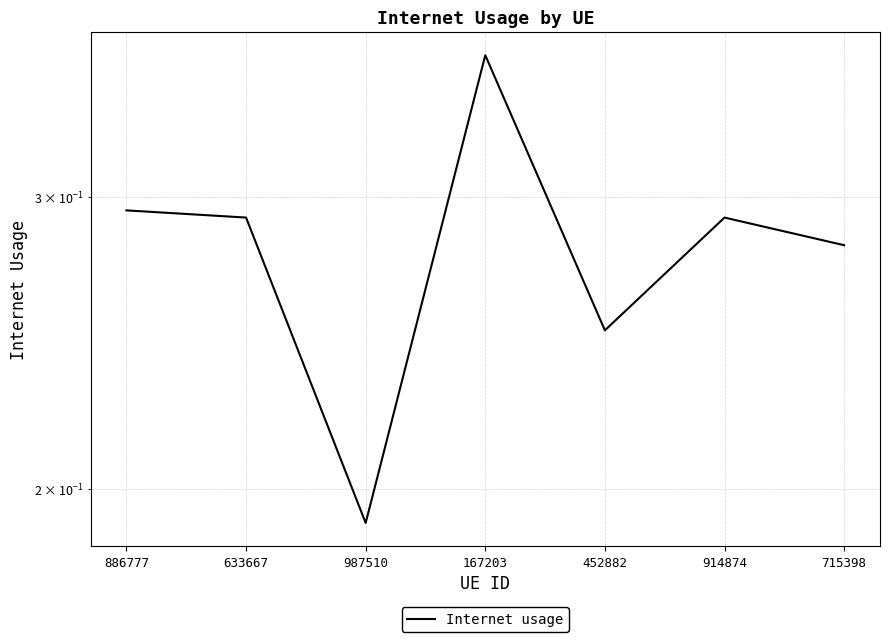

Between 633667 and 167203, which is larger?

167203